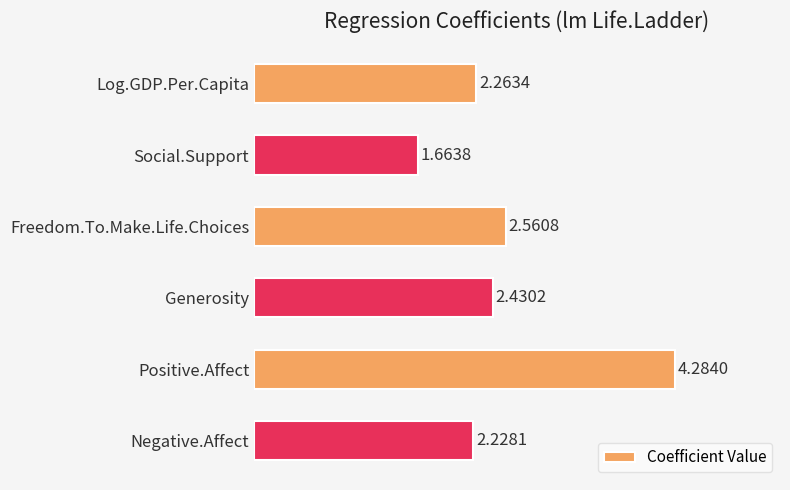

Are the bars grouped side by side (vs. stacked)?

No